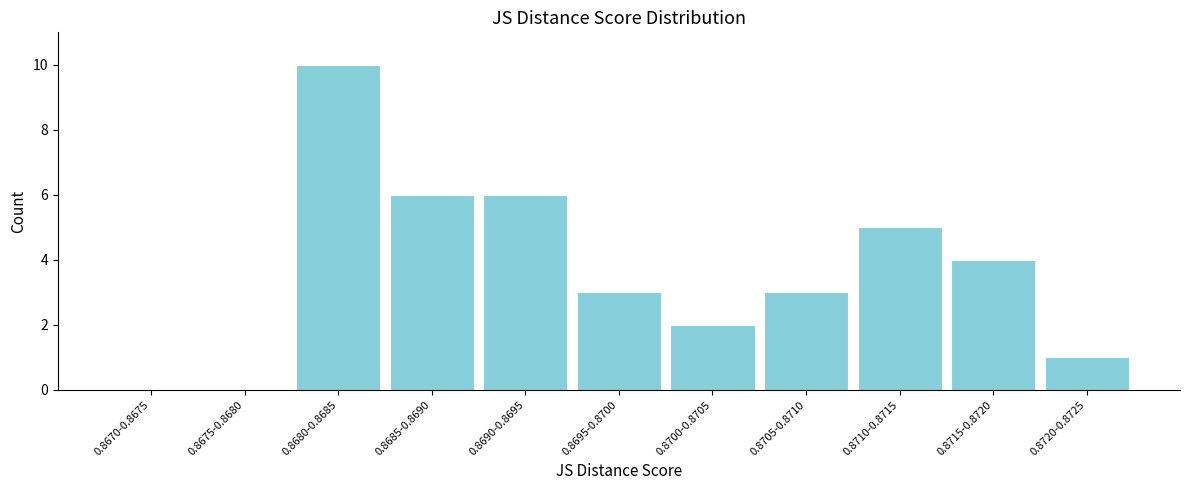

Reading left to right, extract all data points from this chart.

0.8670-0.8675=0	0.8675-0.8680=0	0.8680-0.8685=10	0.8685-0.8690=6	0.8690-0.8695=6	0.8695-0.8700=3	0.8700-0.8705=2	0.8705-0.8710=3	0.8710-0.8715=5	0.8715-0.8720=4	0.8720-0.8725=1